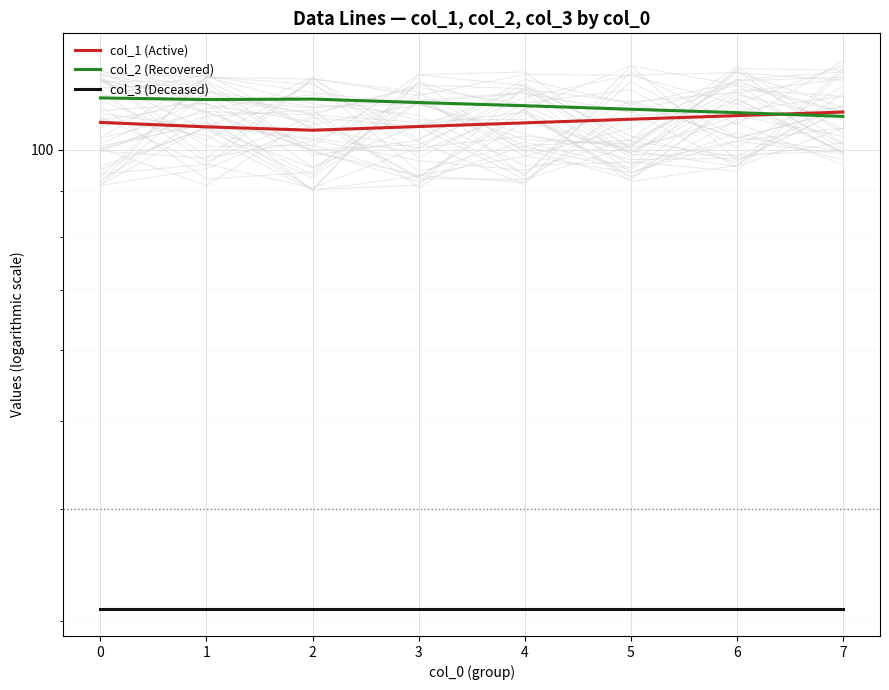

Between 2 and −1, which is larger?

−1